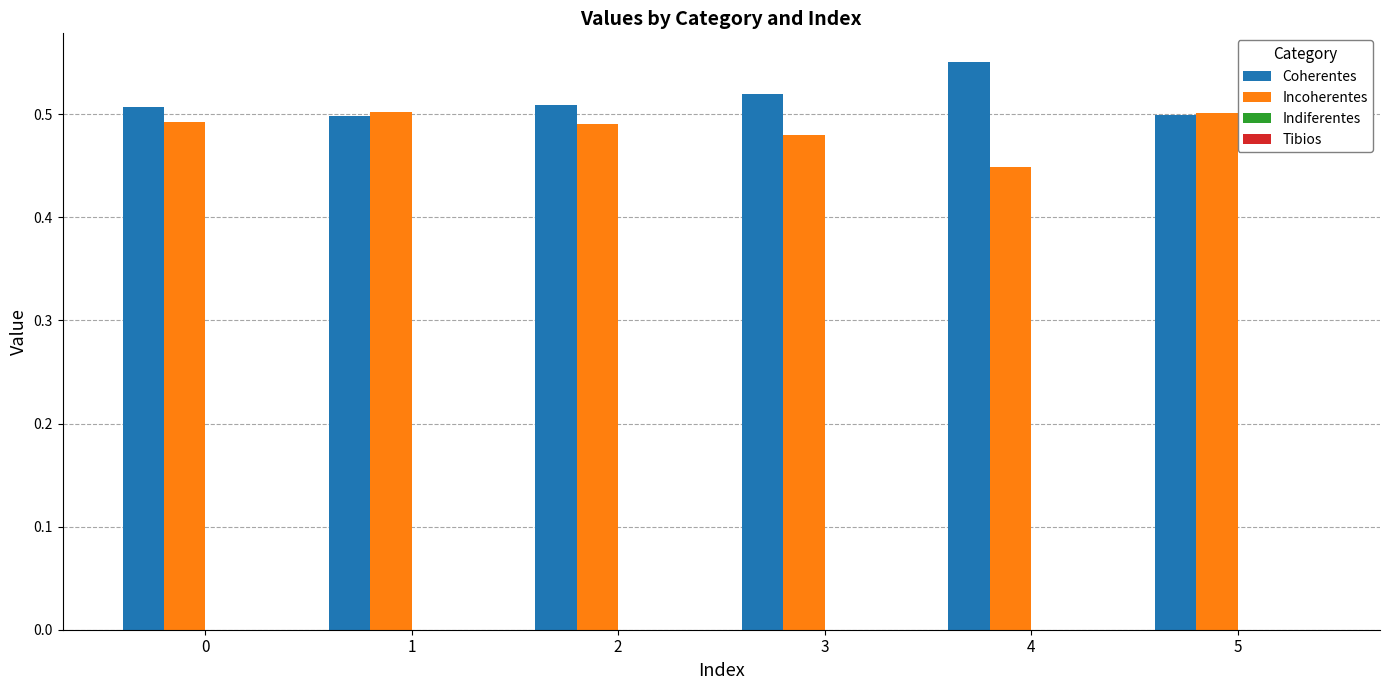

What is the total value across all series at 0?

1.0